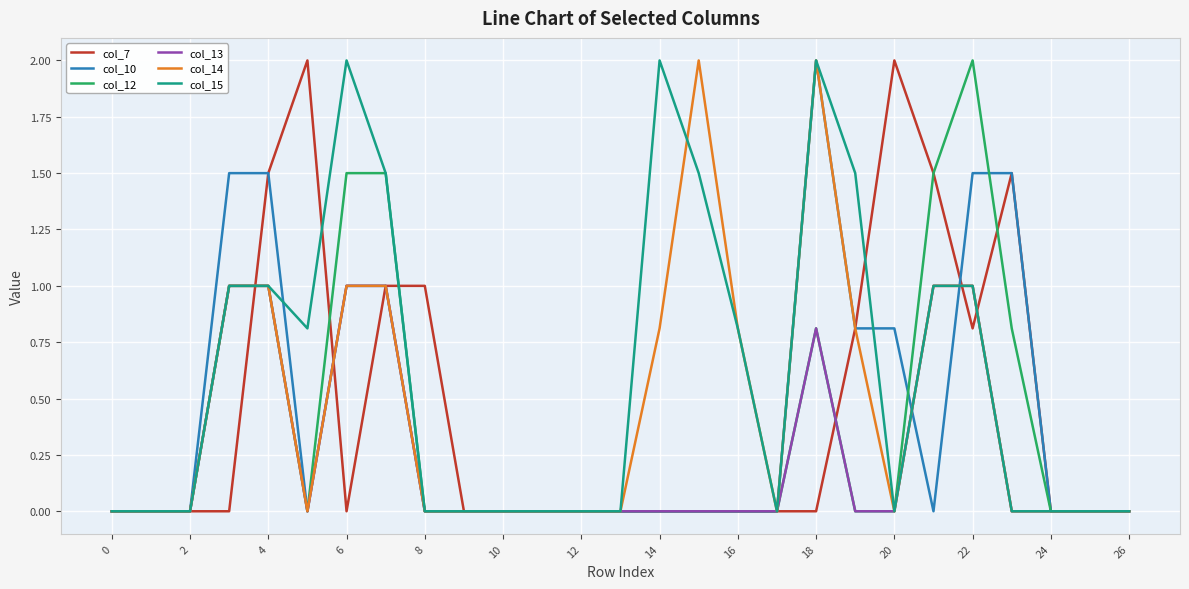

Which series has the largest total across all categories?

col_15